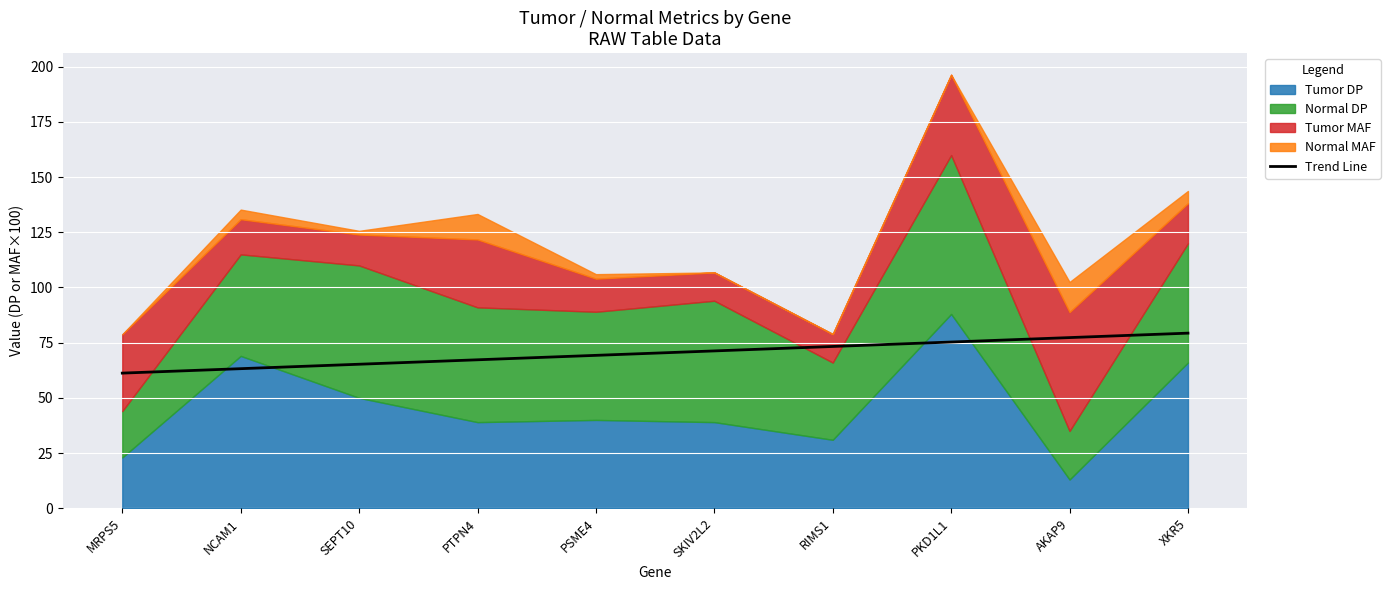

What is the lowest value of the Trend Line series?

61.2